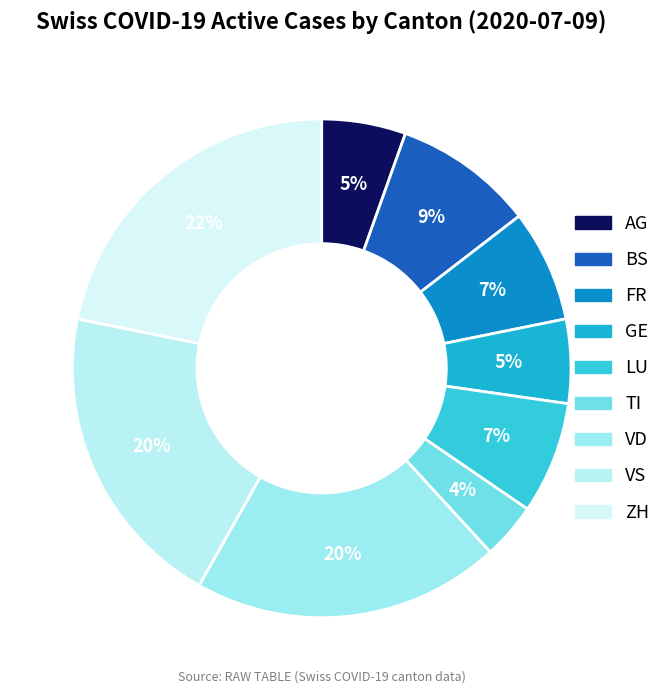

How many segments does this pie chart have?

9